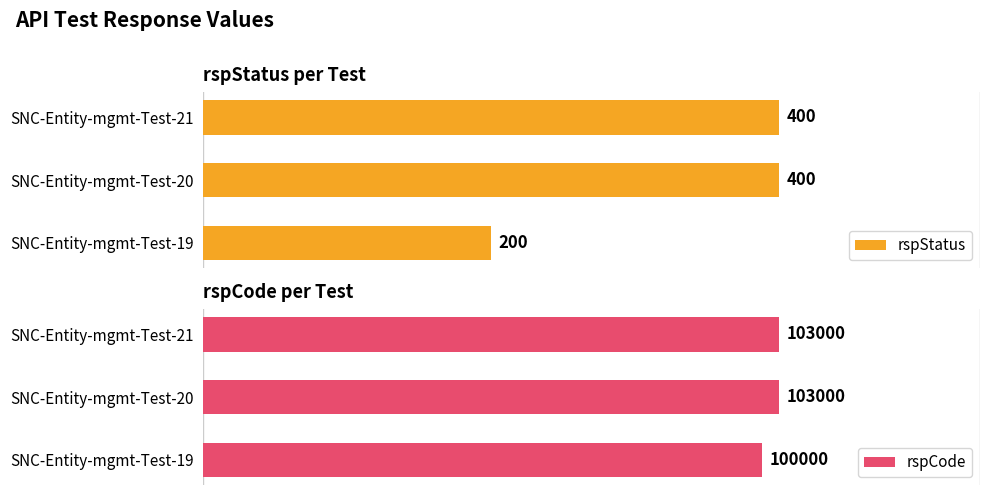

Where is rspStatus nearest to the value 300?

SNC-Entity-mgmt-Test-19